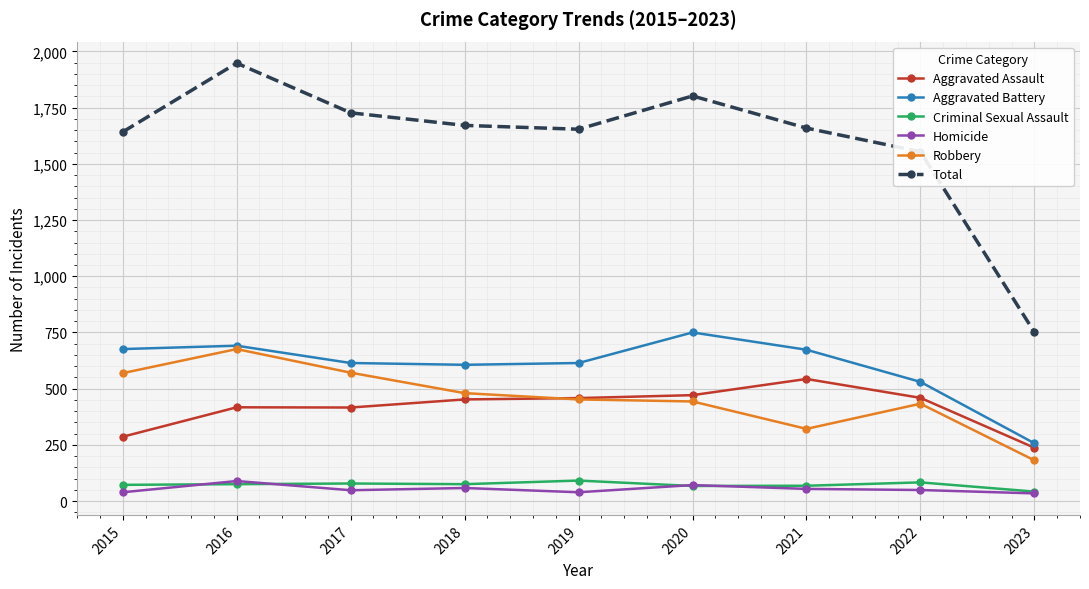

What is the difference between the highest and lowest values at 2018?

1613